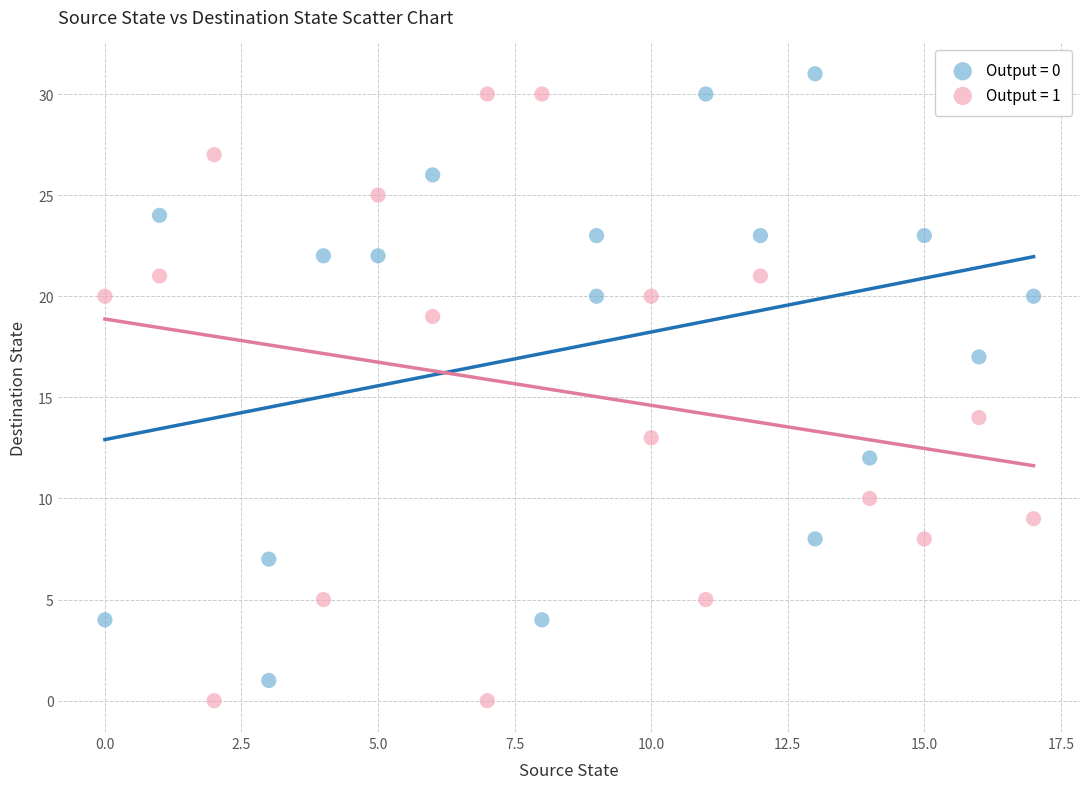

What are all the series names shown in the legend?

Output = 0, Output = 1